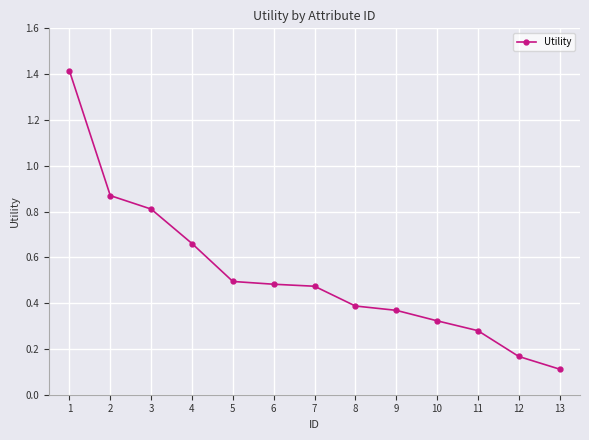

What is the value of the 13th point from the left?

0.1